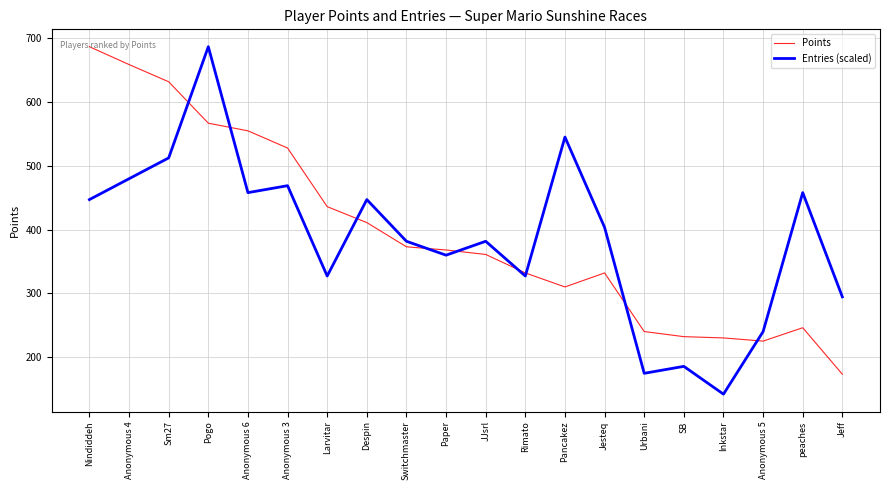

In Points, how many points are higher than both neighbors (excluding endpoints)?

2